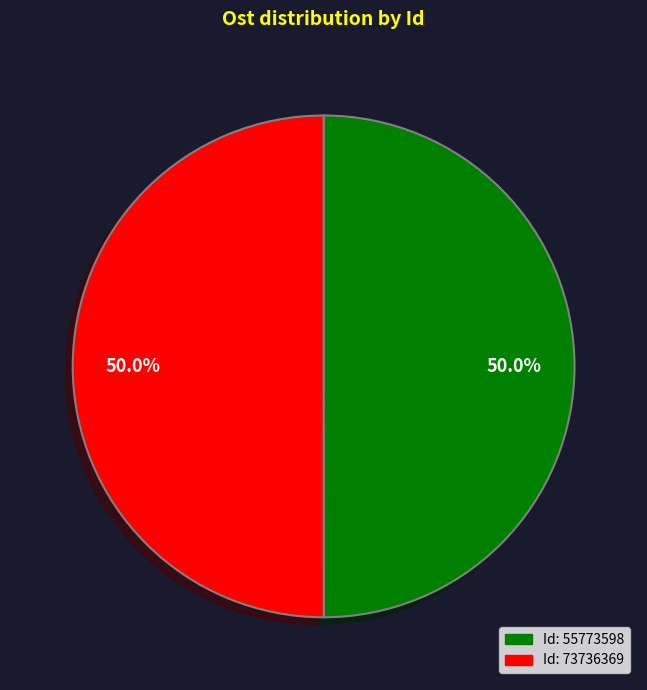

What is the total percentage of Id: 55773598 and Id: 73736369?

100.0%